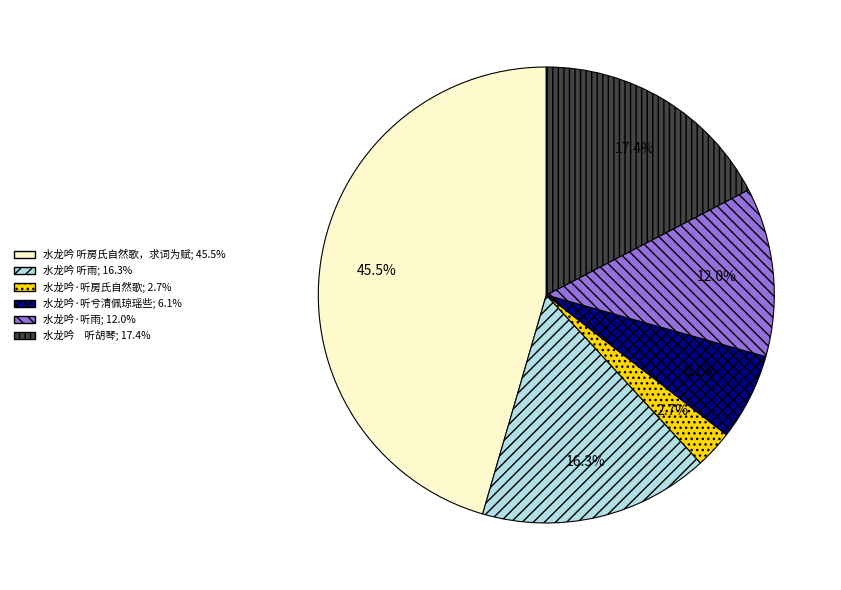

Between 水龙吟 听房氏自然歌，求词为赋 and 水龙吟 听雨, which is larger?

水龙吟 听房氏自然歌，求词为赋